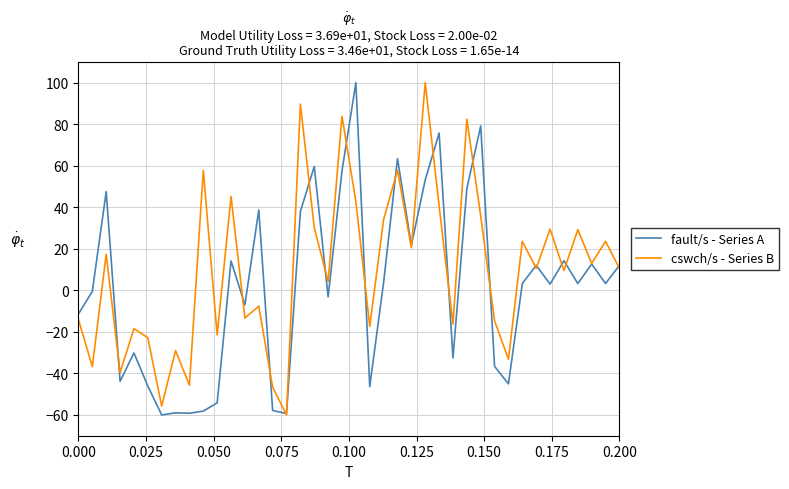

Rank the series by their average value, from lowest to highest.

fault/s - Series A, cswch/s - Series B